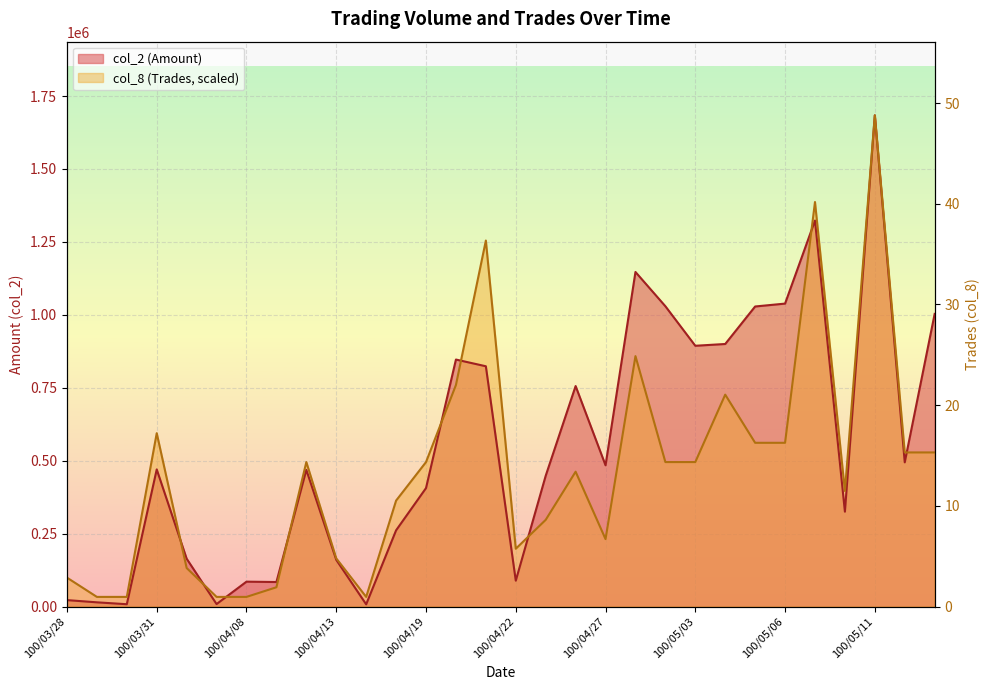

Which series has the largest range (max minus min)?

col_2 (Amount)